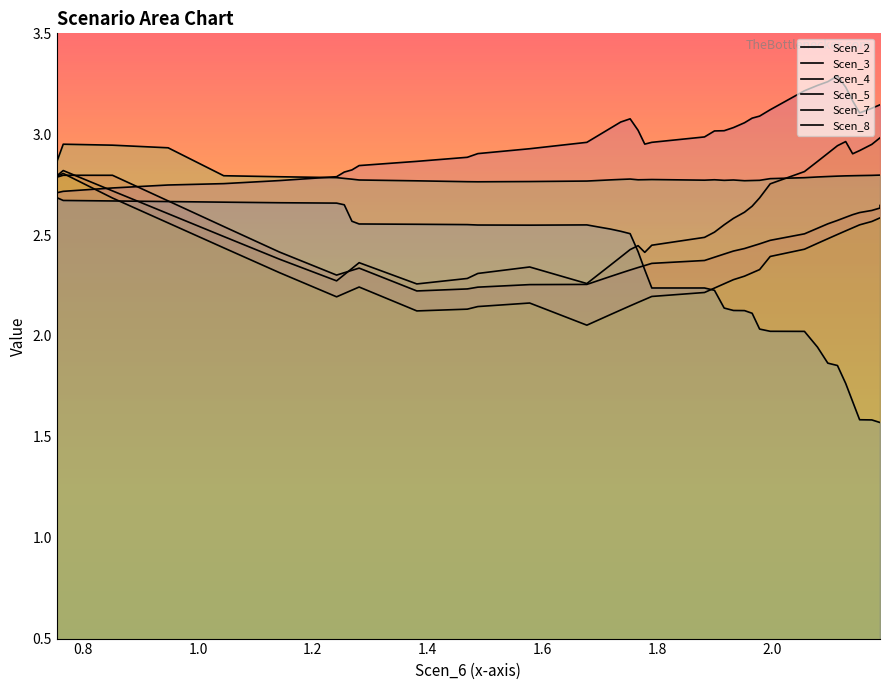

At how many categories does at least one series exceed 2?

40